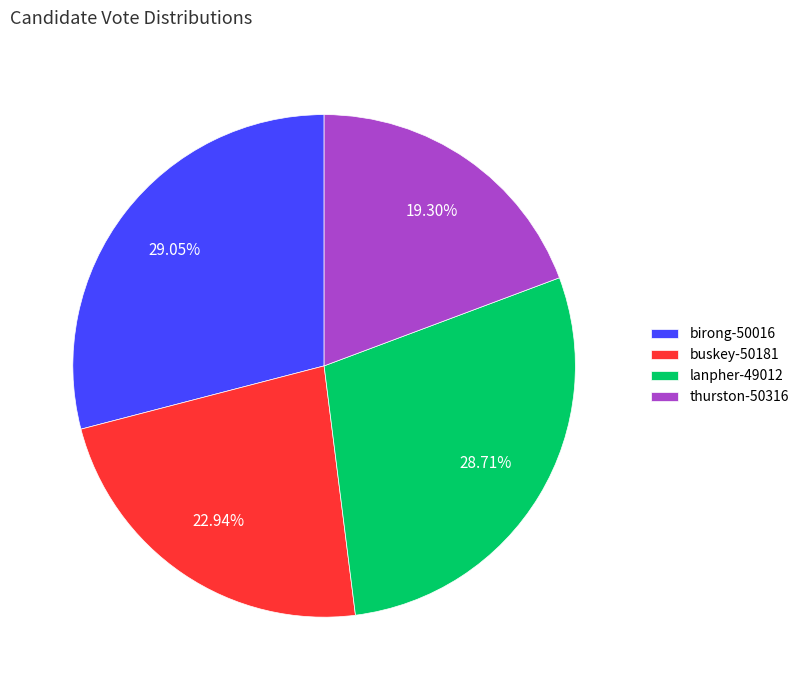

Do buskey-50181 and birong-50016 together represent more than half of the pie?

Yes